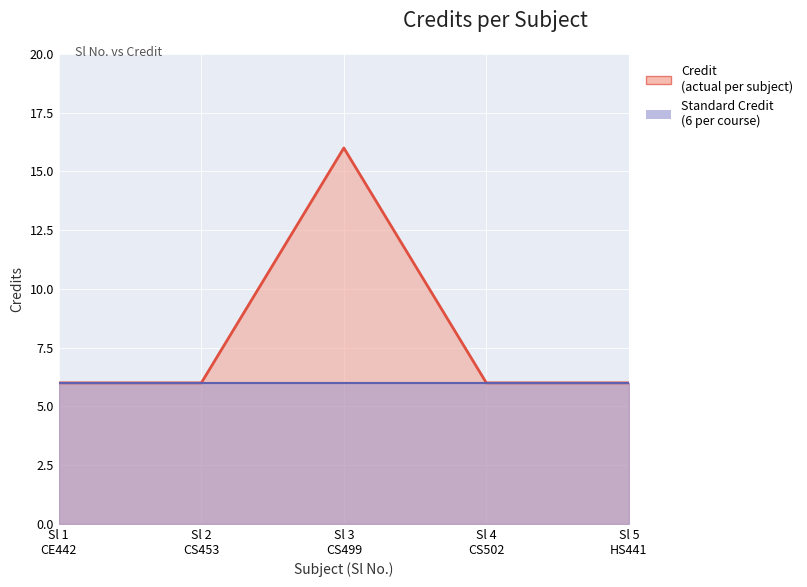

Between Sl 2 CS453 and Sl 5 HS441, which is larger?

Sl 2 CS453